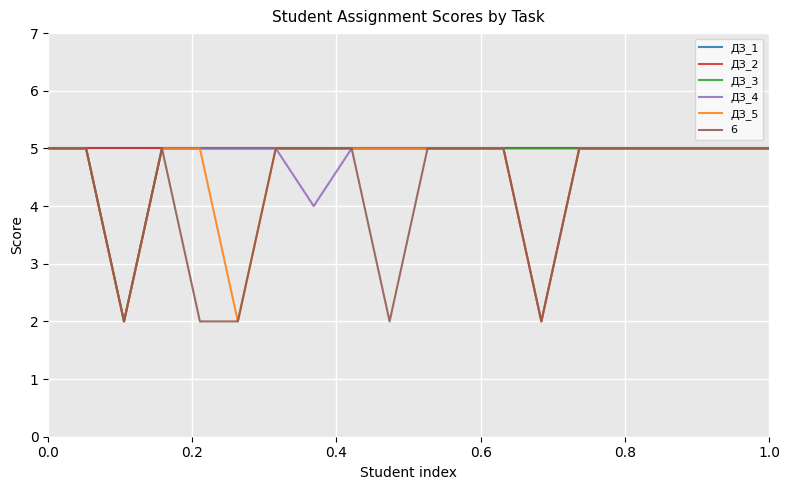

Does the chart display data point markers on the line(s)?

No